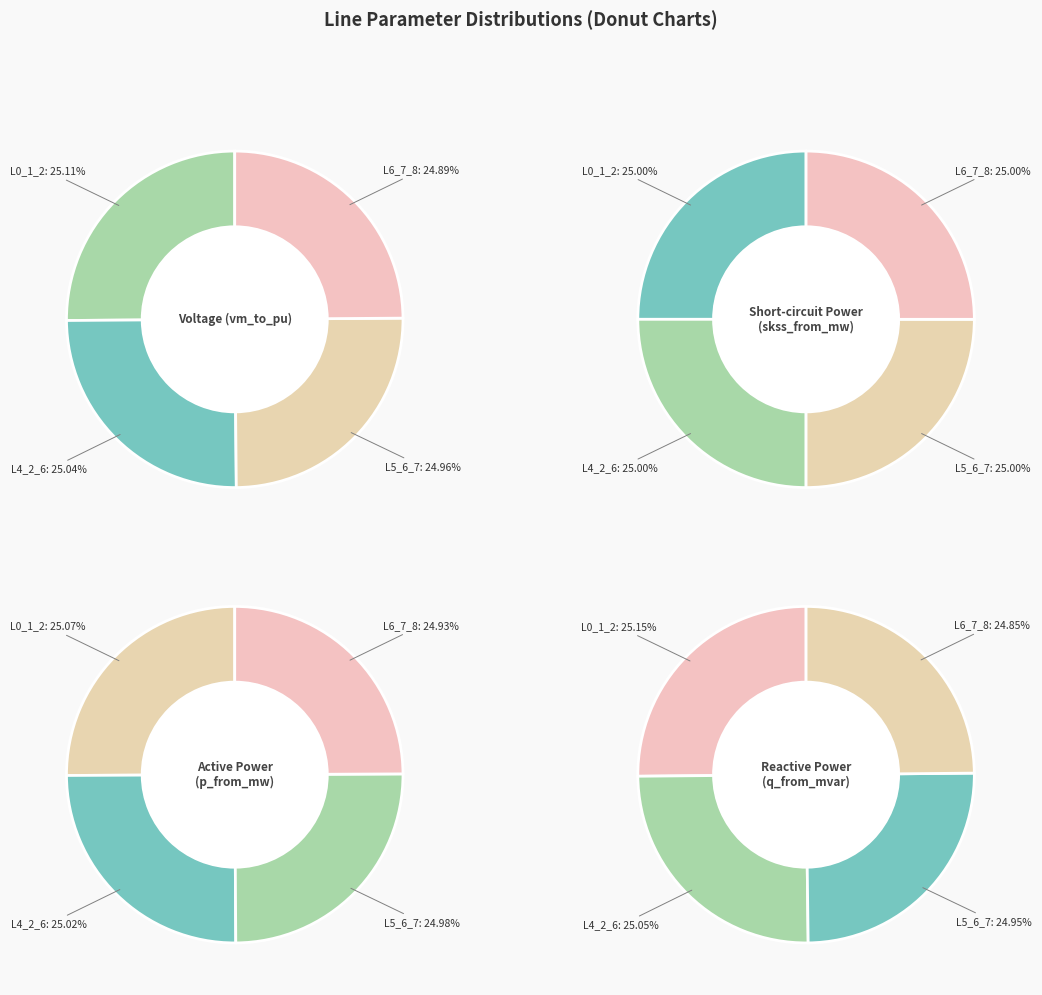

Count the number of slices in the pie.

4